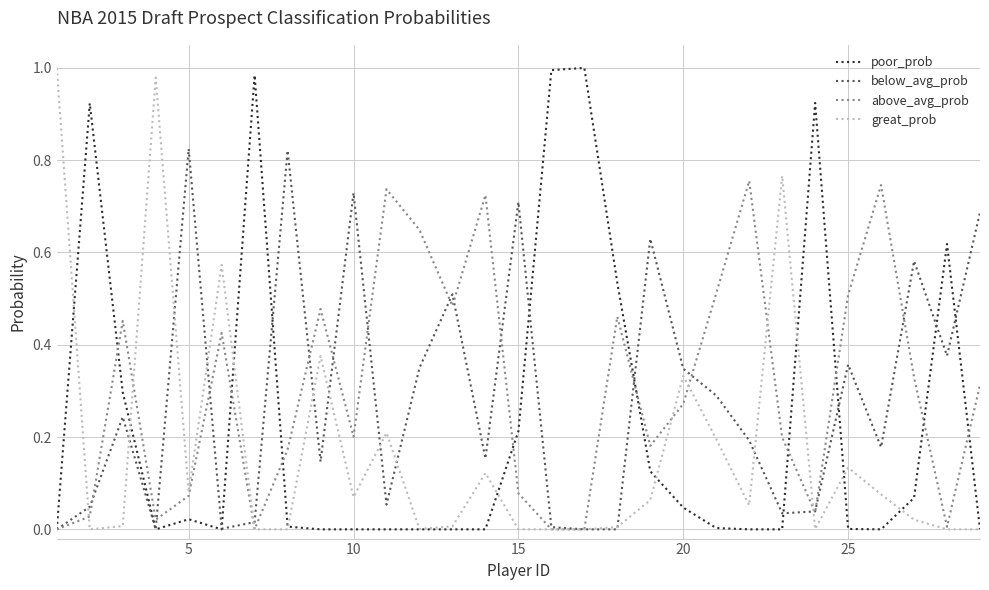

True or false: great_prob and poor_prob intersect in this chart.

True